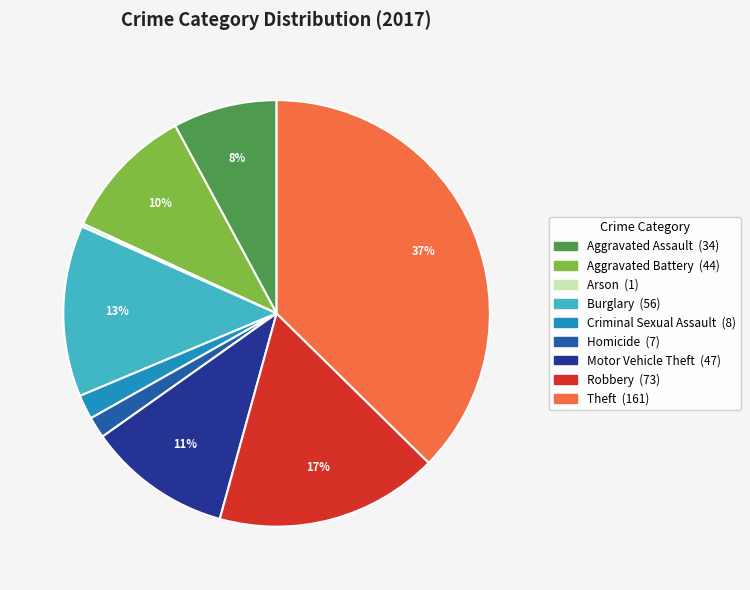

To the nearest percent, what percentage of the pie is Aggravated Assault?

8%